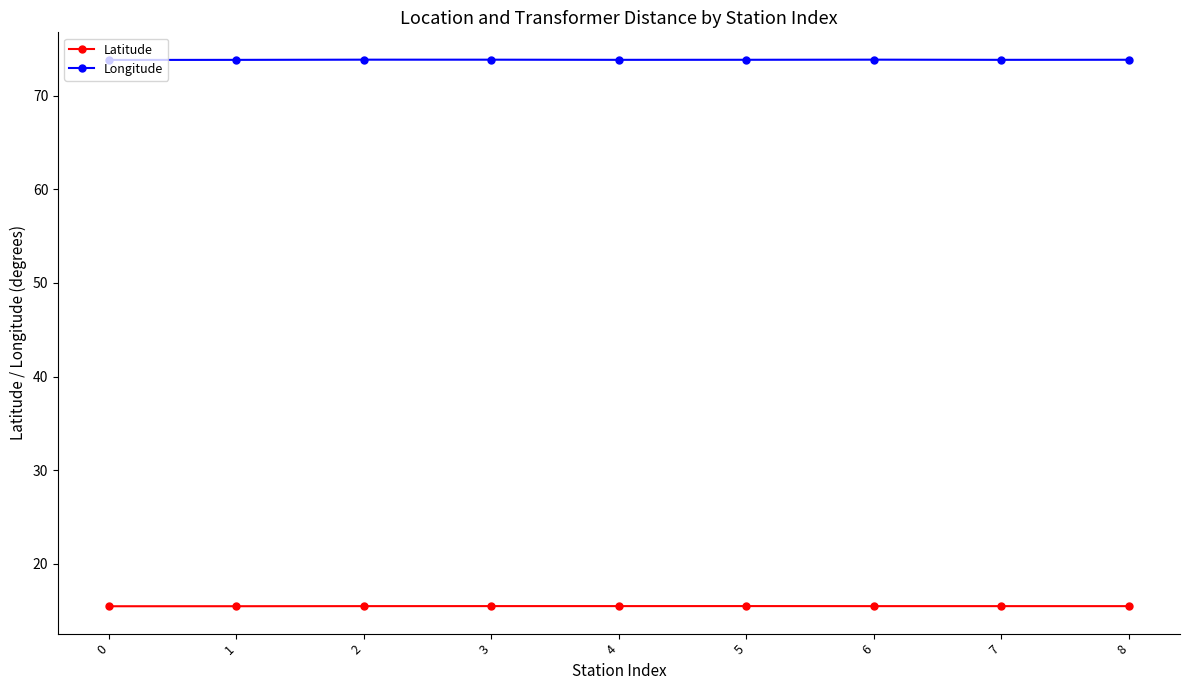

Rank the series by their maximum value, from highest to lowest.

Longitude, Latitude